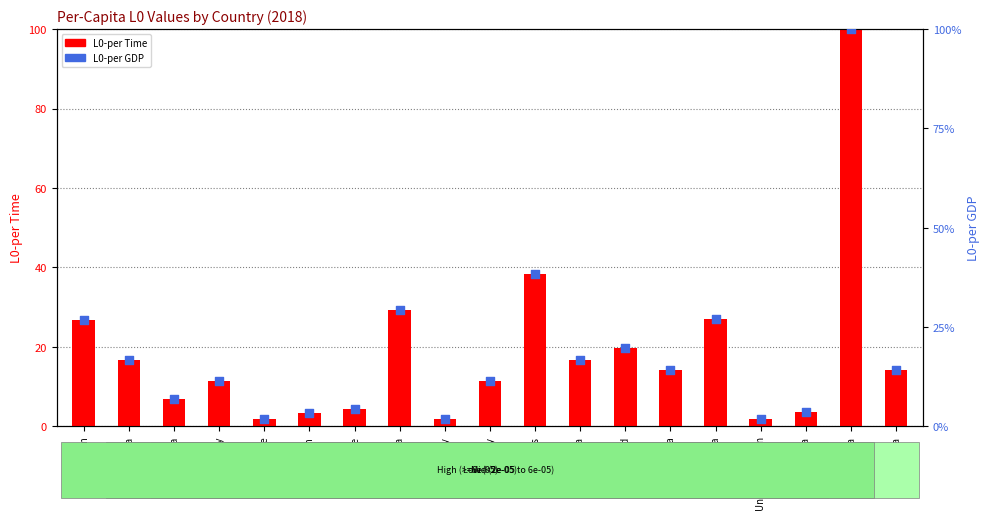

What is the total value across all series at Poland?

39.2